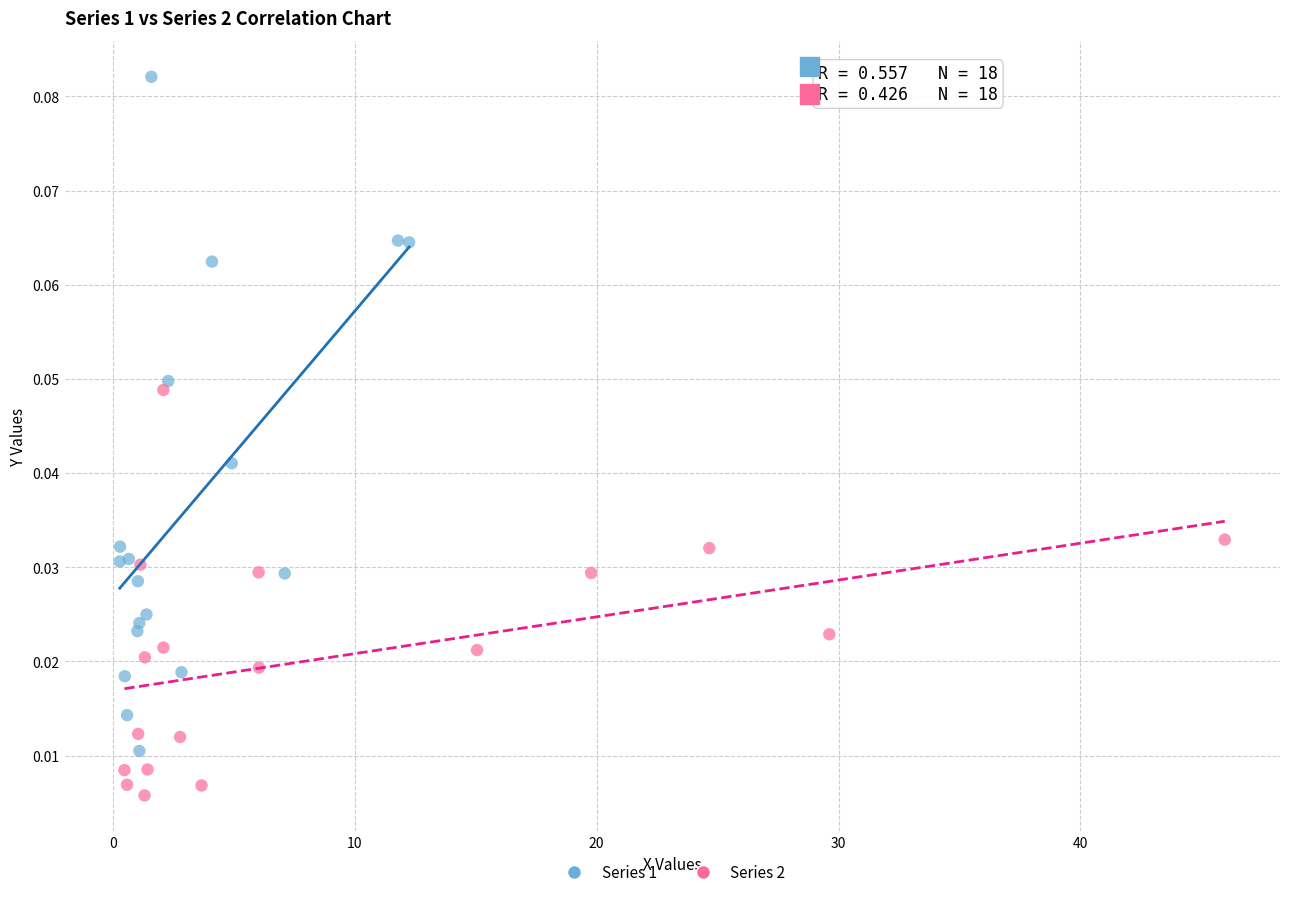

Which series reaches the minimum Y coordinate?

Series 2